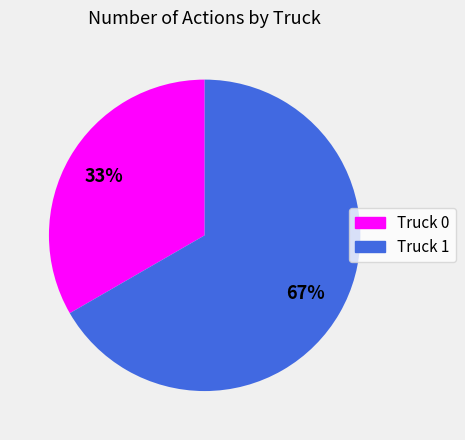

The Truck 0 slice represents 28% of the pie. True or false?

False